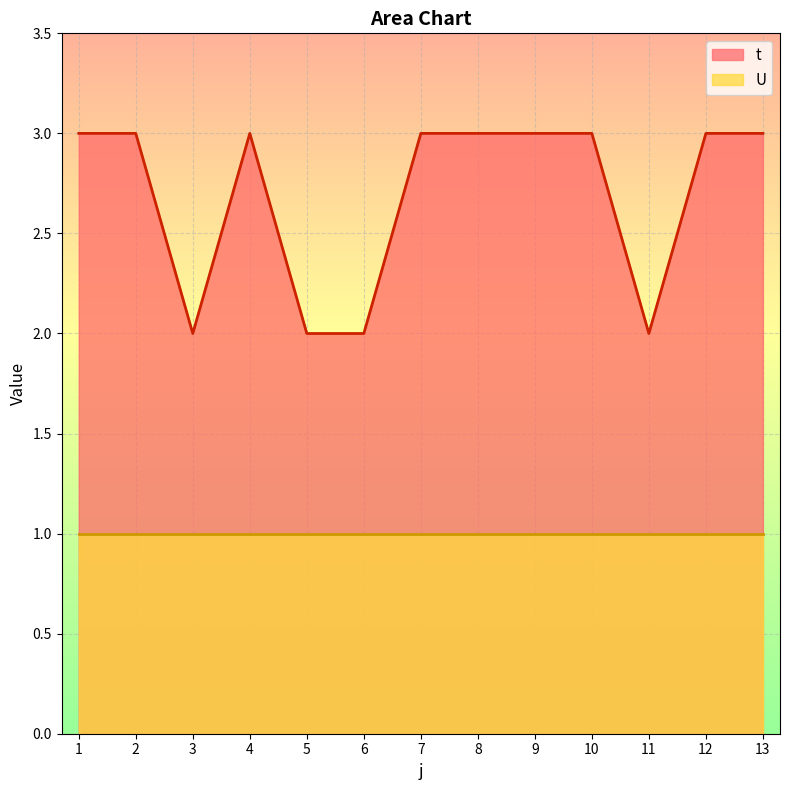

True or false: the data shows 2 at 12.

False